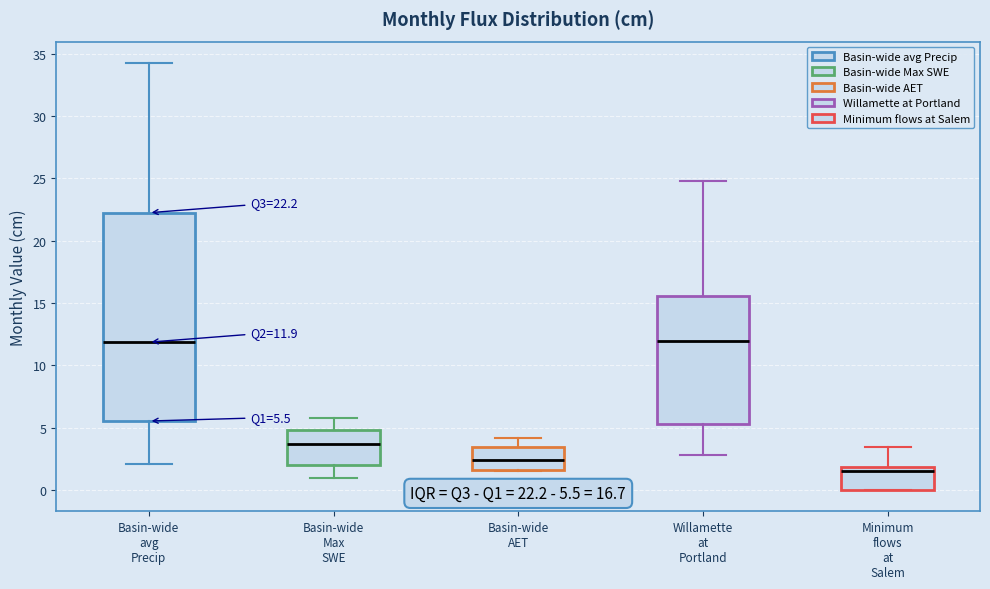

Which box is the tallest, from its lower edge to its upper edge?

Basin-wide avg Precip